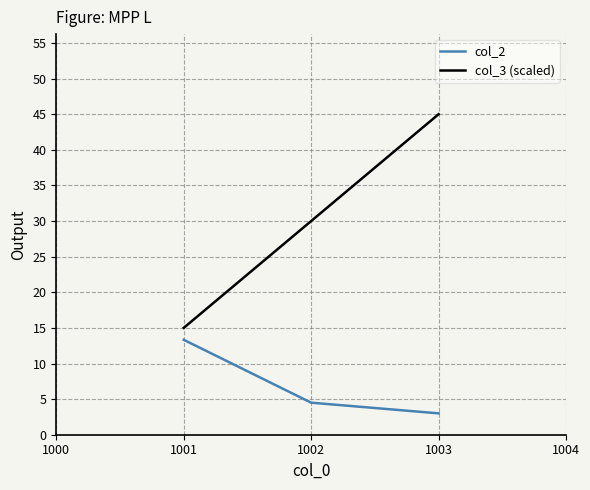

Reading left to right, extract all data points from this chart.

col_2: 13.3	4.5	3.0
col_3 (scaled): 15.0	30.0	45.0